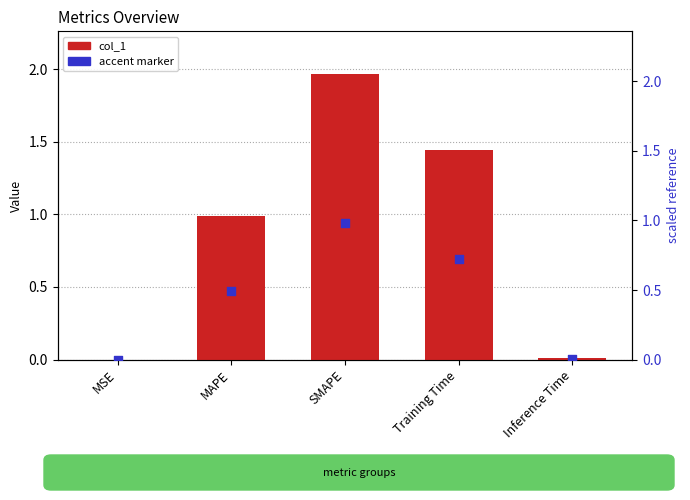

At how many categories does at least one series exceed 1?

2